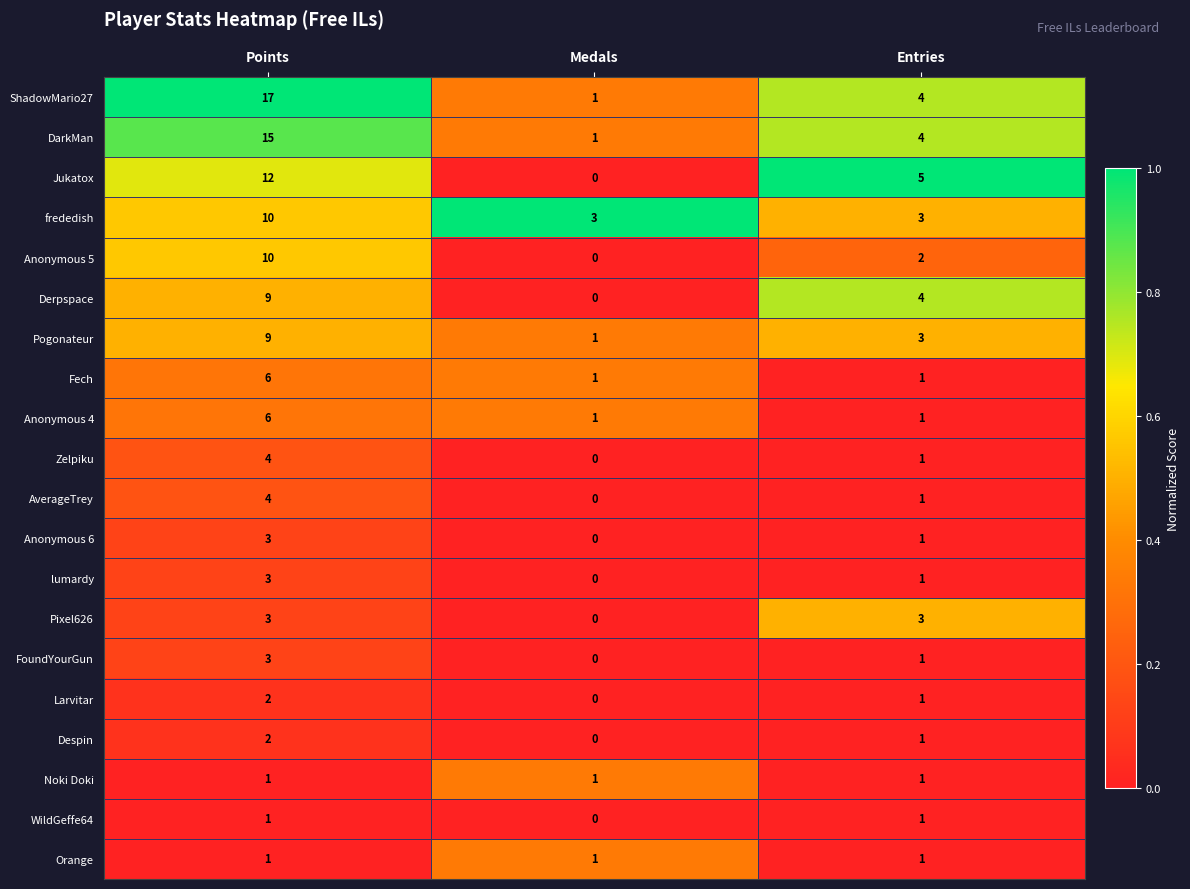

Where is Anonymous 5 nearest to the value 5?

Entries